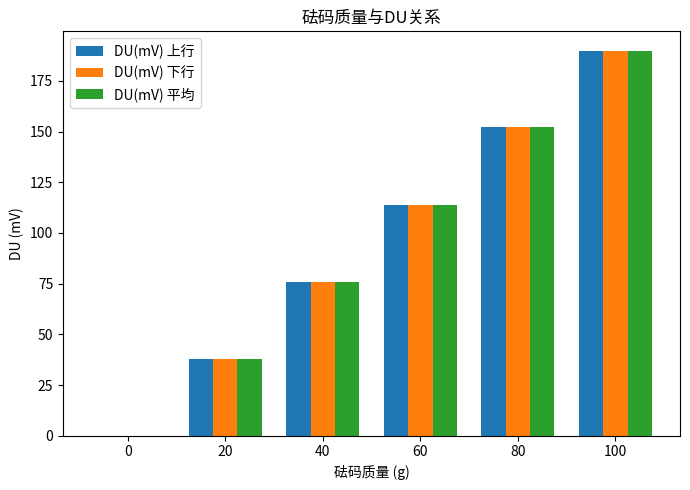

Are the bars grouped side by side (vs. stacked)?

Yes